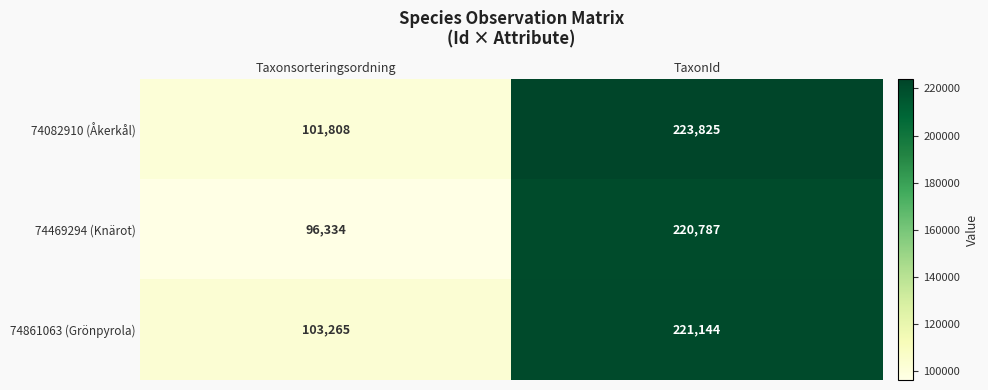

Rank the series at TaxonId from highest to lowest value.

74082910 (Åkerkål), 74861063 (Grönpyrola), 74469294 (Knärot)